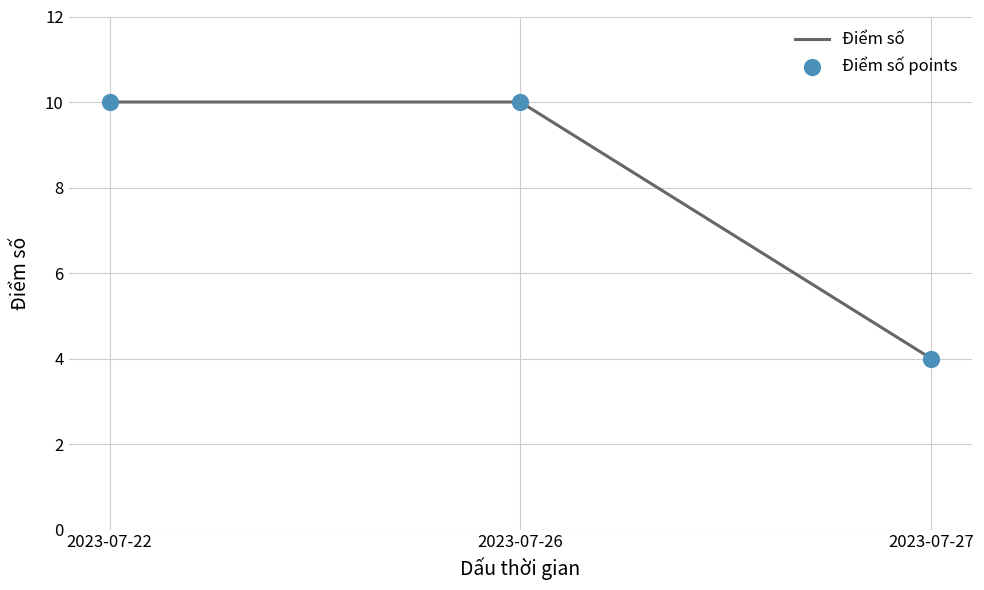

What is the ratio of the value at 2023-07-26 to the value at 2023-07-27?

2.5